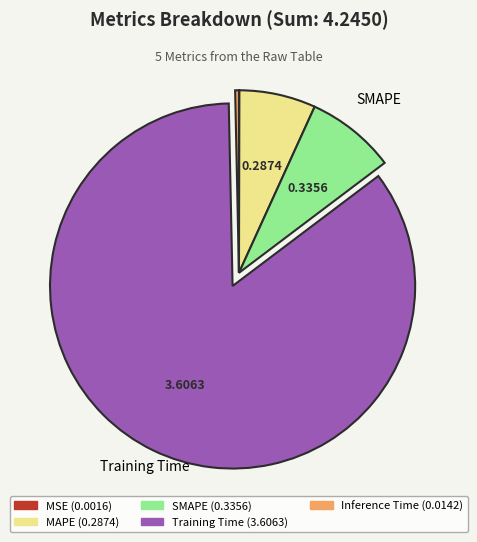

What is the largest slice in the pie chart?

Training Time